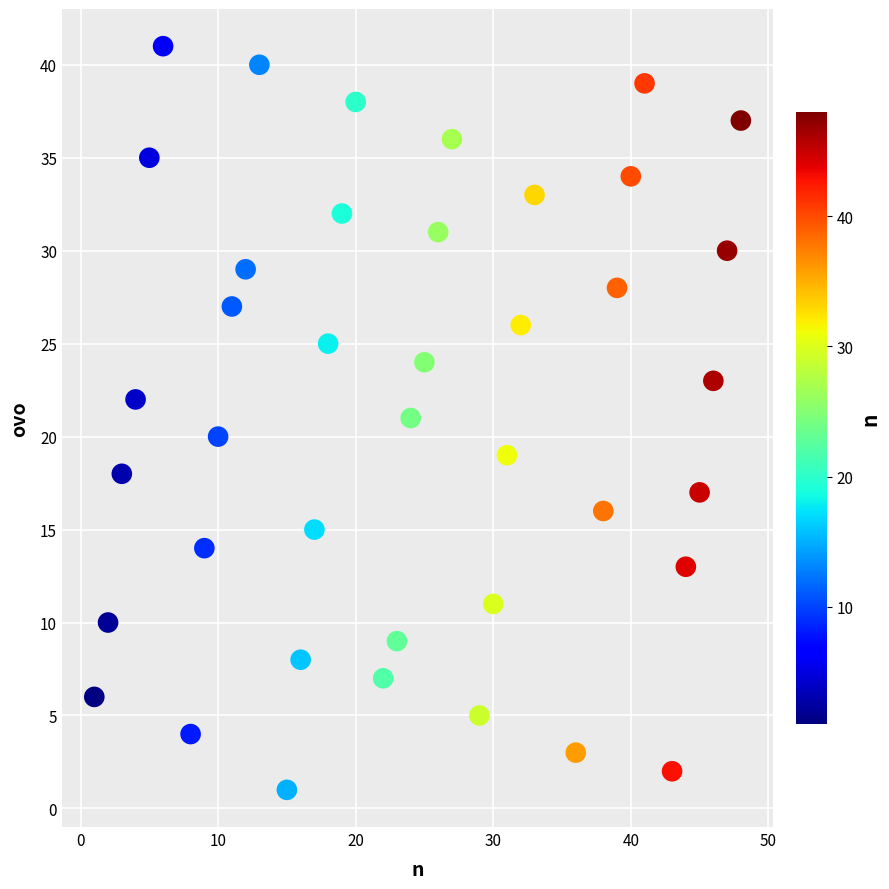

What is the range of Y values (max minus min)?

40